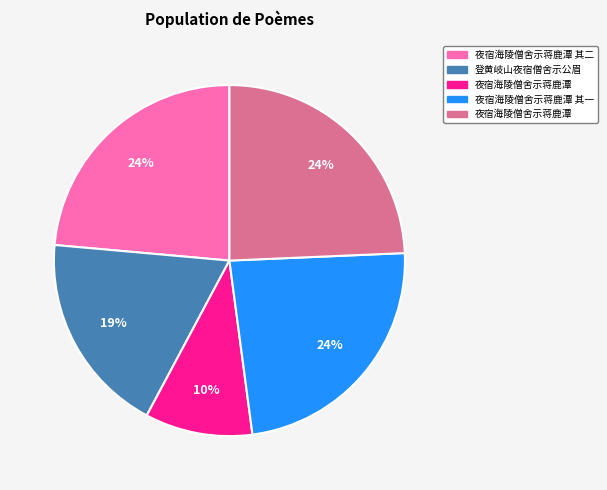

Is there a majority slice in this chart?

No